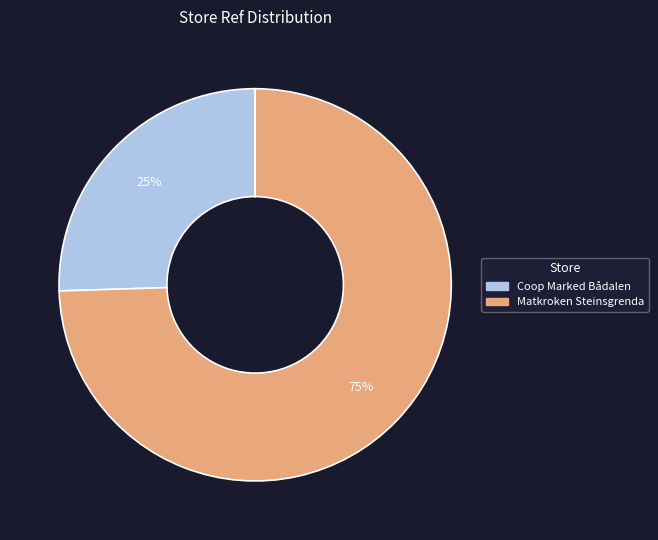

To the nearest percent, what percentage of the pie is Matkroken Steinsgrenda?

75%